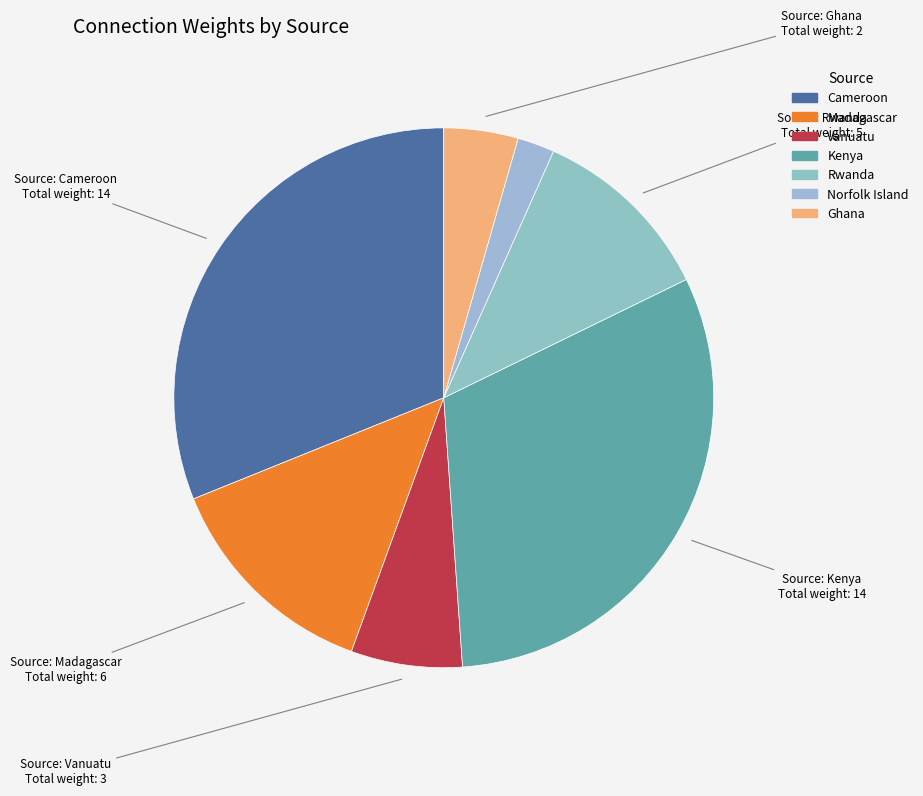

Does Ghana represent more than half of the total?

No